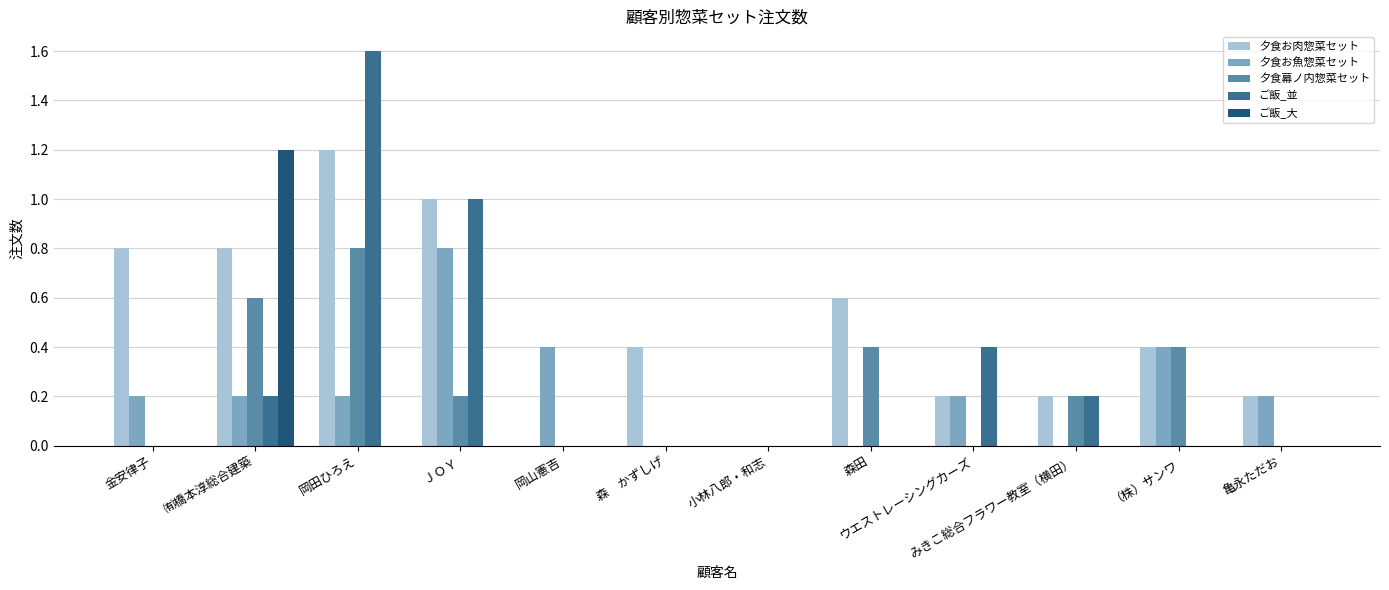

Between 金安律子 and 岡山憲吉, which series saw the biggest shift?

夕食お肉惣菜セット